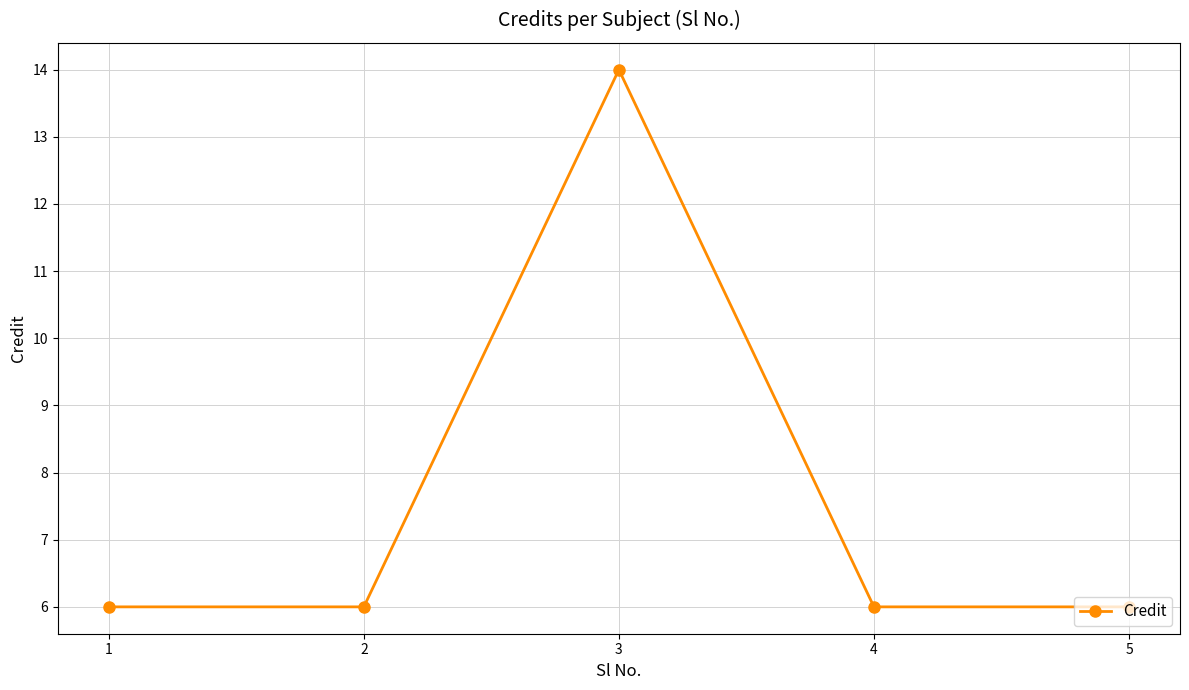

Count the values in the range 6 to 7.

4